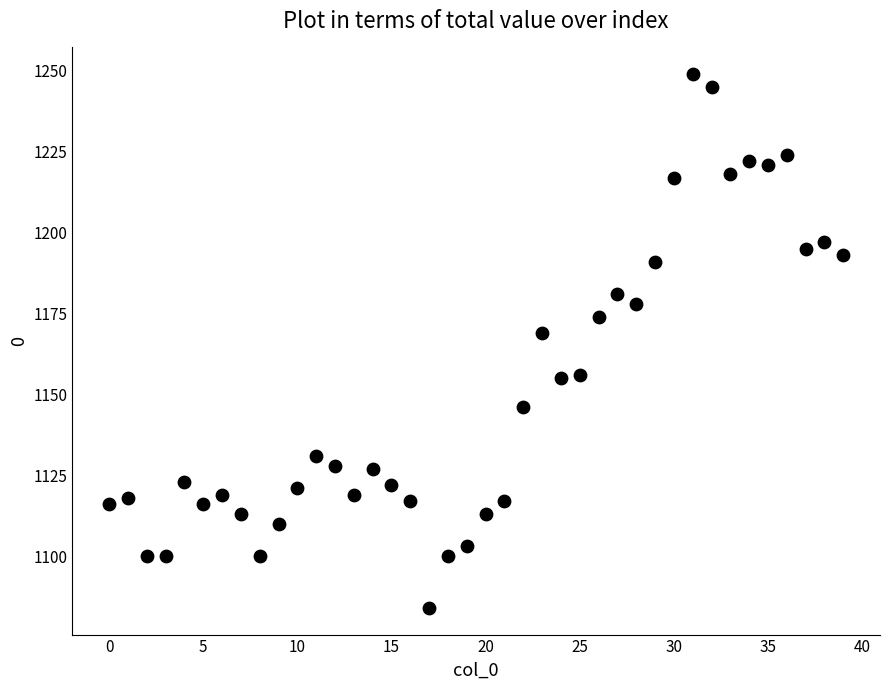

What Y value in the scatter plot is closest to 1166?

1169